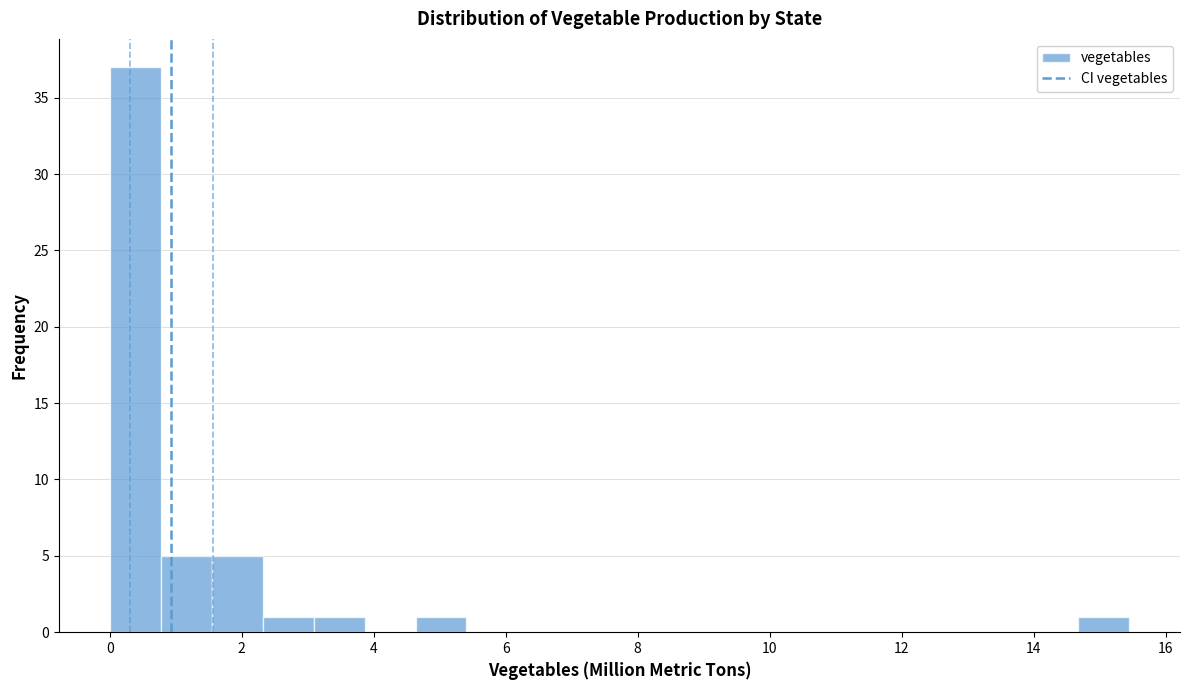

Around what value on the x-axis is the tallest bar? Give the approximate position of its centre, as read against the axis.

0.4